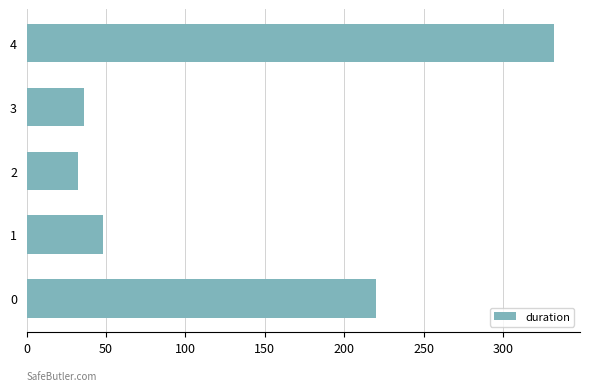

What is the average value?

134